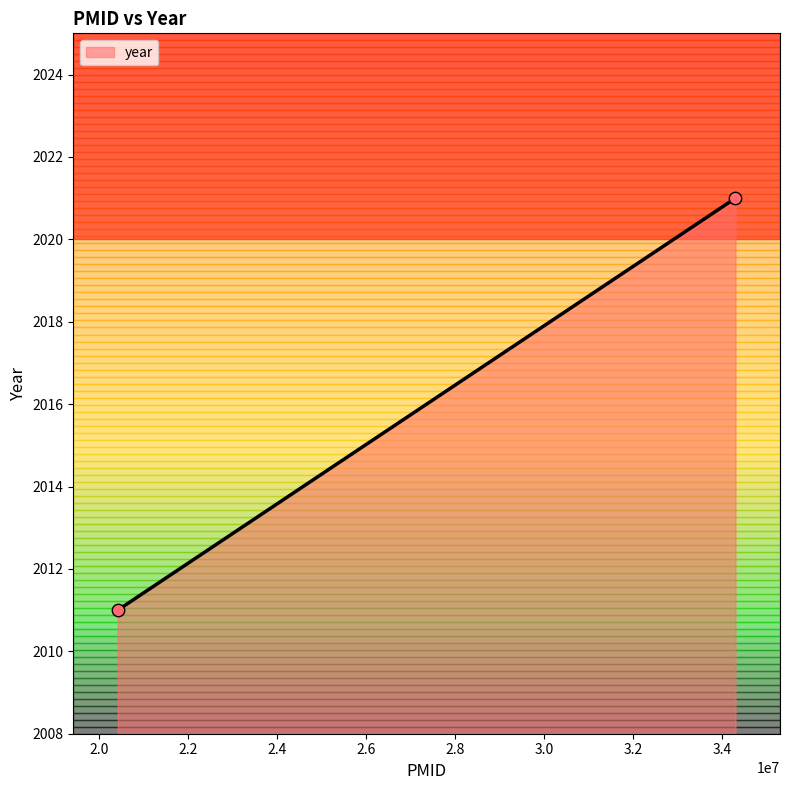

What is the average Y value?

2016